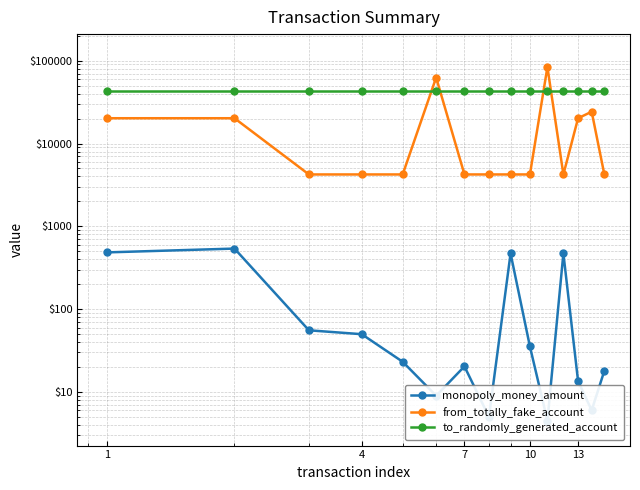

Reading left to right, extract all data points from this chart.

monopoly_money_amount: 484.5	538.5	55.5	49.8	23.1	9.0	20.3	5.0	470.0	35.4	4.5	470.0	13.5	6.0	18.0
from_totally_fake_account: 20197.0	20197.0	4230.0	4230.0	4230.0	62639.0	4230.0	4230.0	4230.0	4230.0	83789.0	4230.0	20197.0	24217.0	4230.0
to_randomly_generated_account: 42804.0	42804.0	42804.0	42804.0	42804.0	42804.0	42804.0	42804.0	42804.0	42804.0	42804.0	42804.0	42804.0	42804.0	42804.0